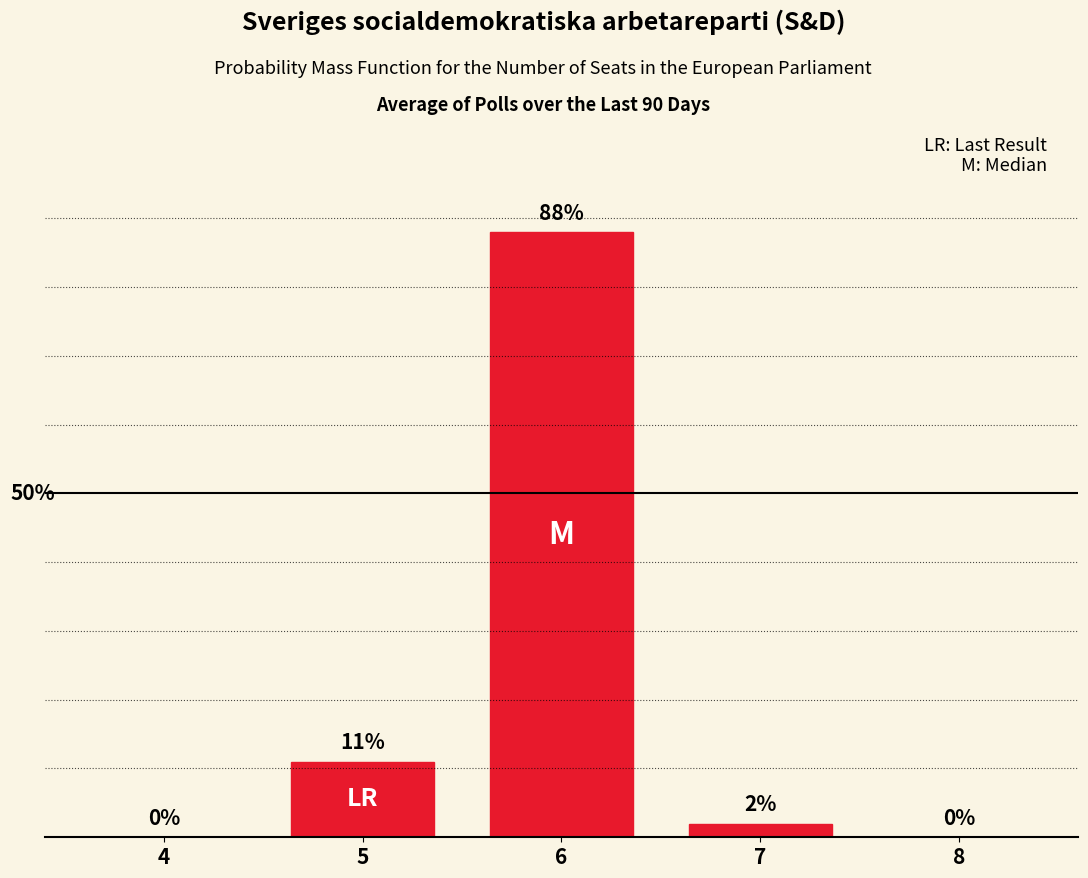

Are the bars horizontal?

No